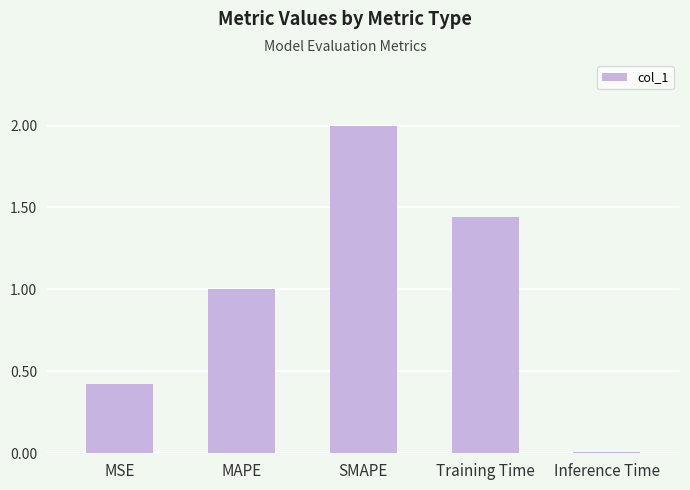

What is the sum of the values at Training Time and MSE?

1.9